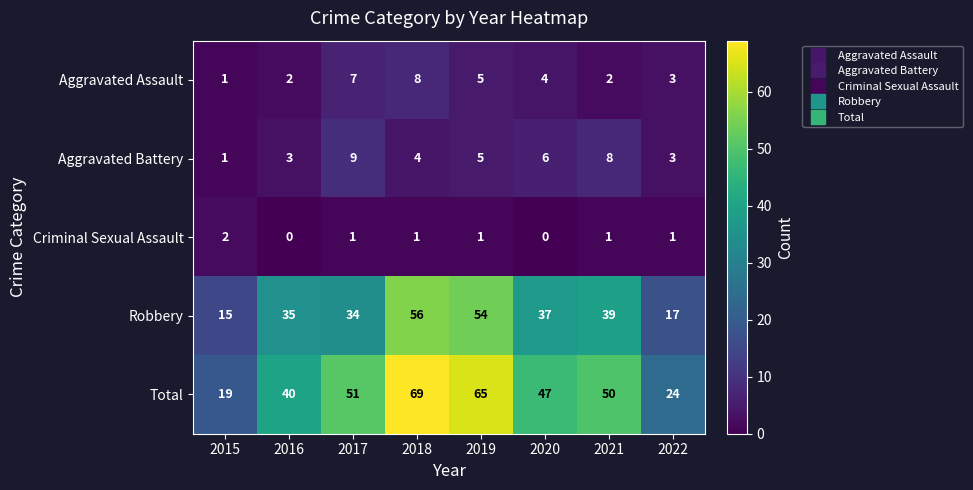

Which series has the largest range (max minus min)?

Total